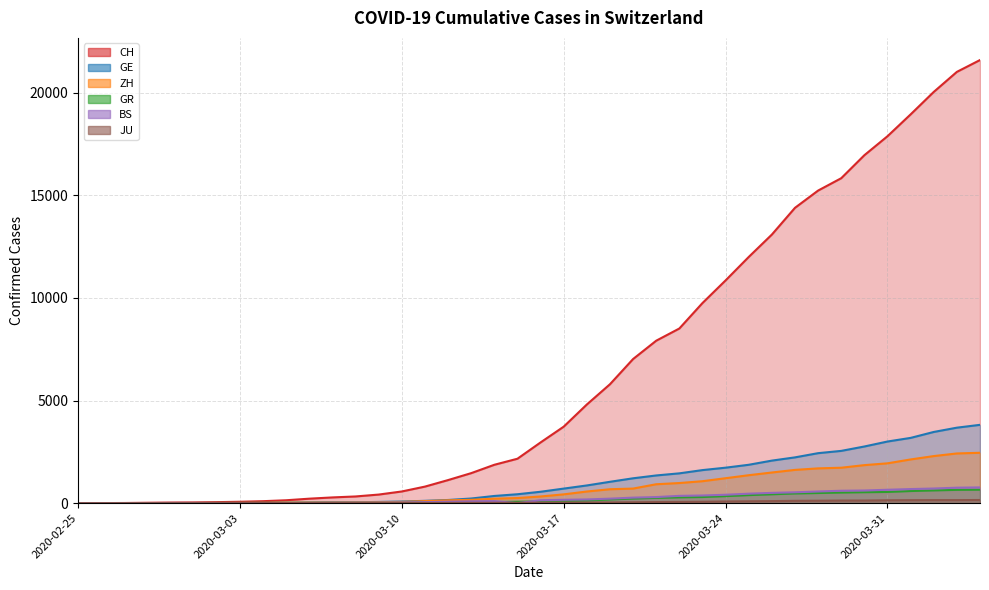

What is the maximum value for BS?

767